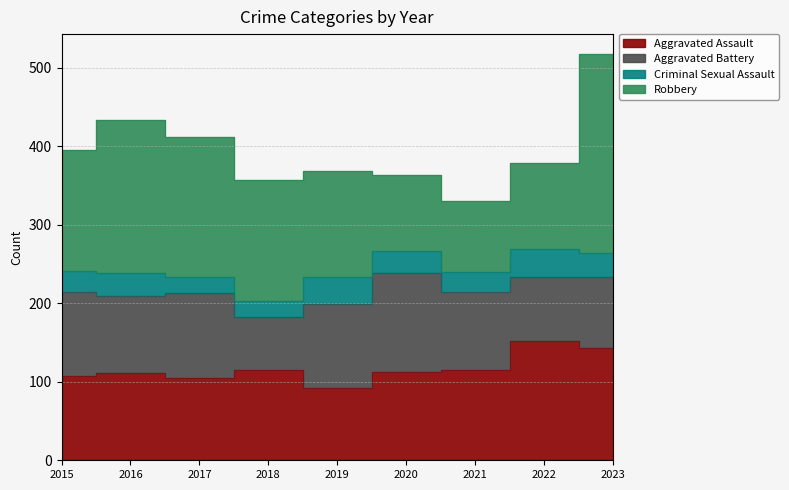

Between 2015 and 2018, which is larger?

2018